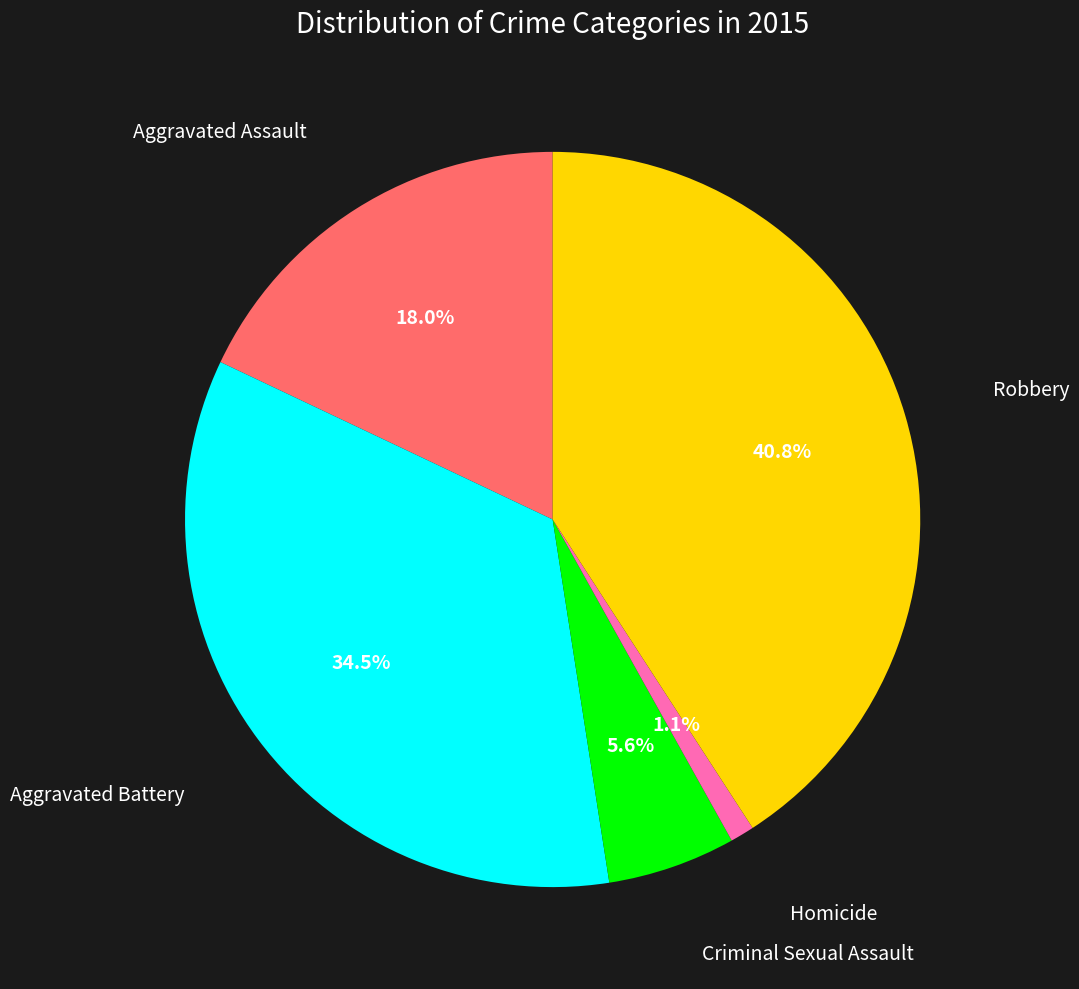

Does any single category account for the majority?

No